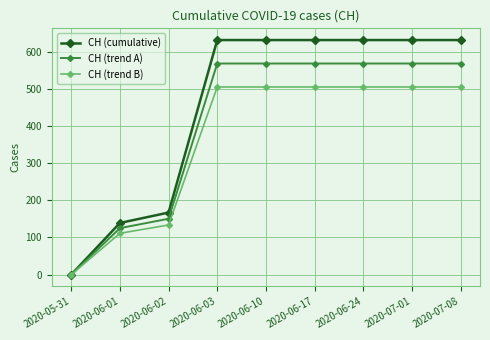

Rank the series by their average value, from lowest to highest.

CH (trend B), CH (trend A), CH (cumulative)